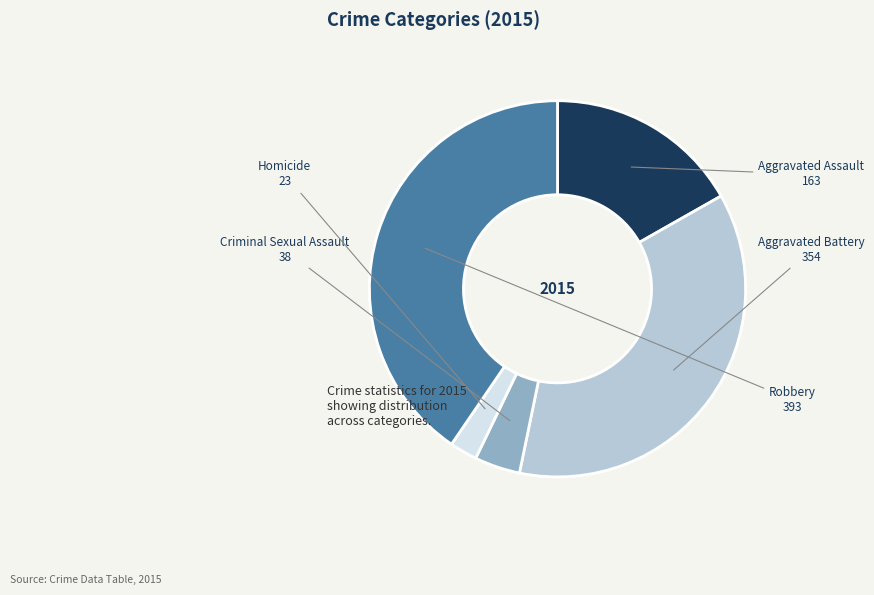

True or false: Aggravated Battery accounts for 48% of the total.

False